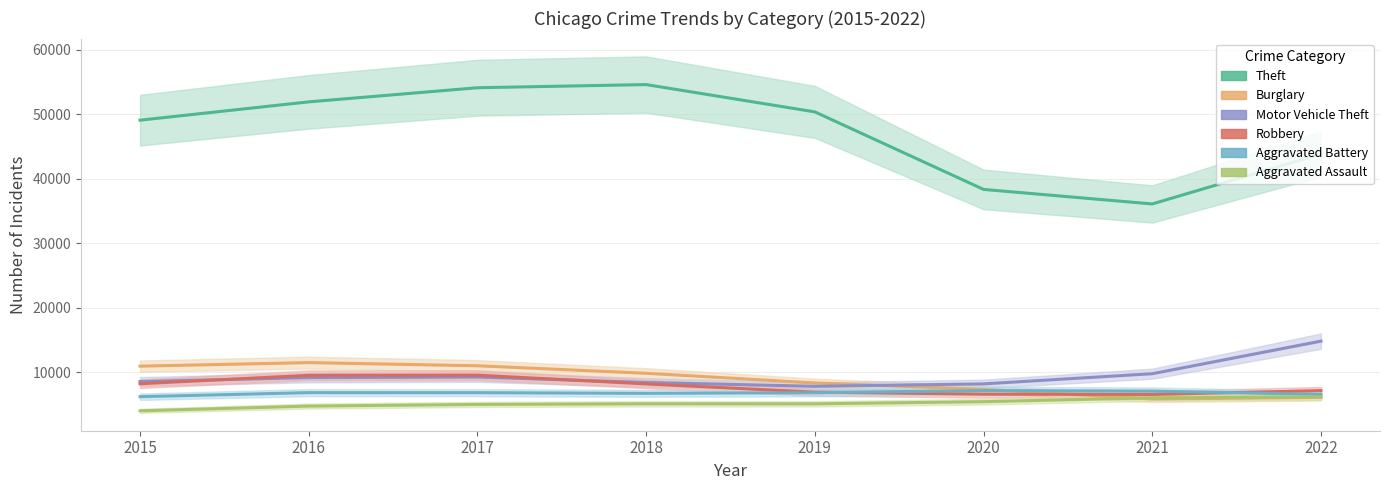

Is the value of Burglary at 2022 greater than the value of Motor Vehicle Theft at 2020?

No